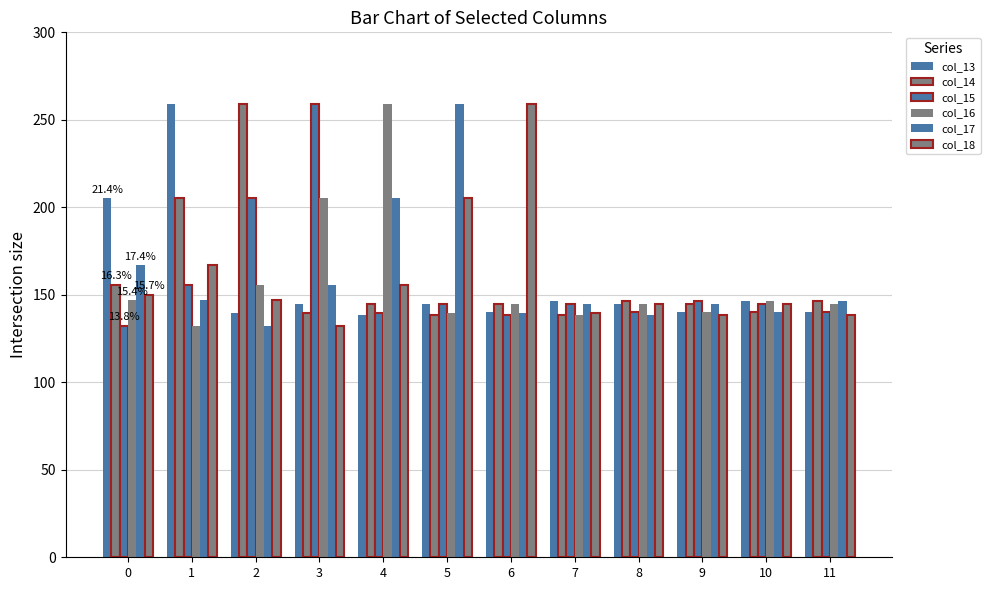

How many data points does each series have?

12